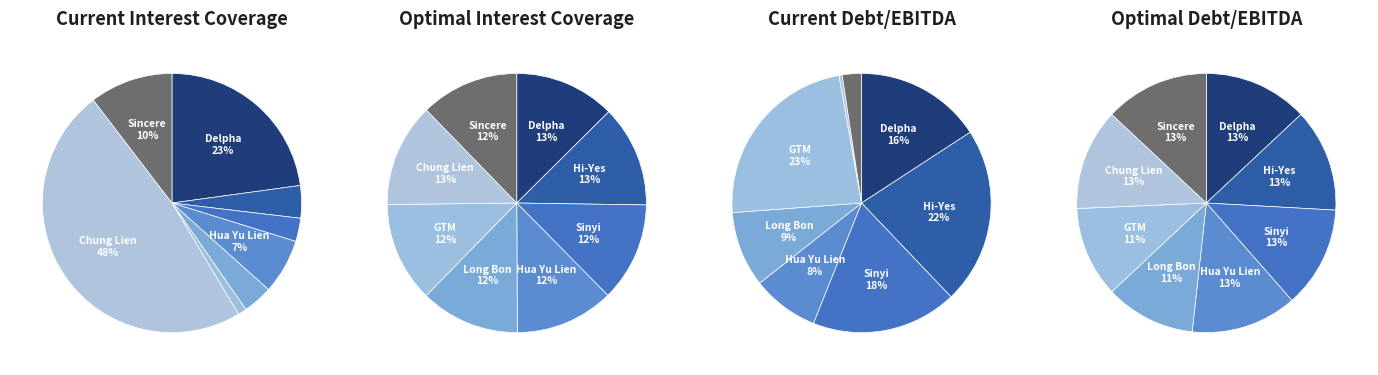

What is the change in value from Hua Yu Lien to Long Bon International?

-12.6